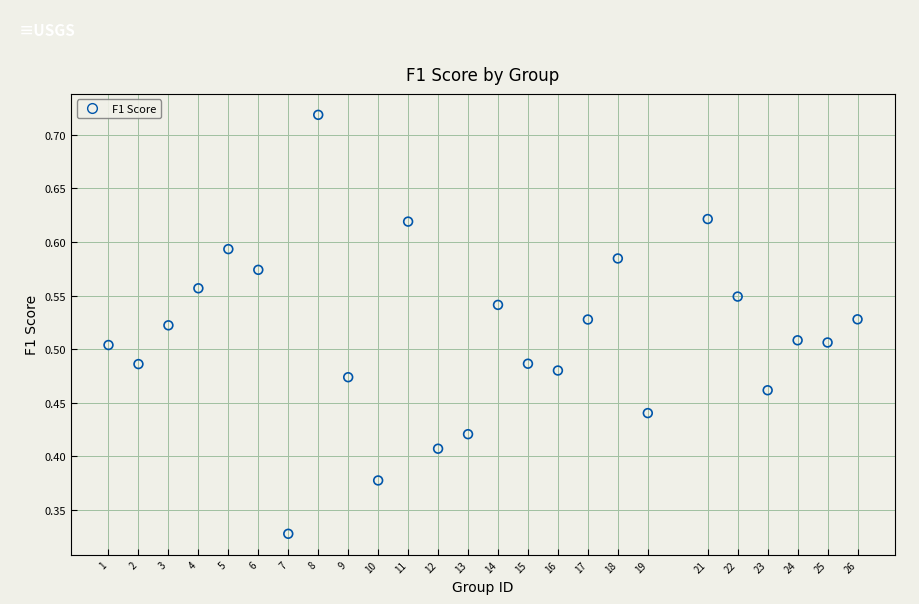

How many points are shown in the scatter plot?

25